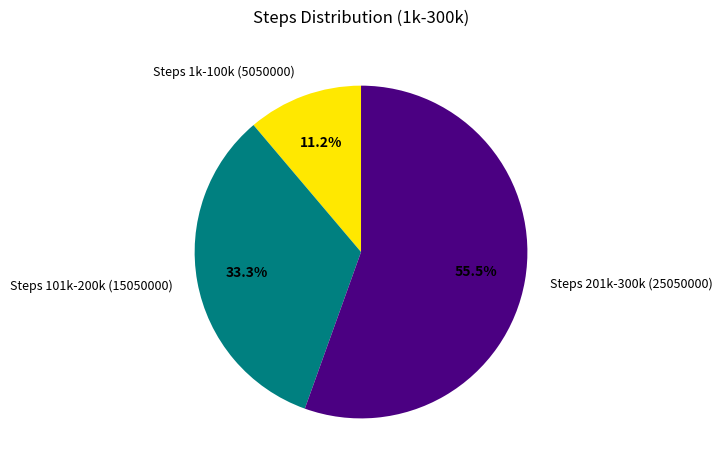

Is there any slice that represents more than half of the pie?

Yes